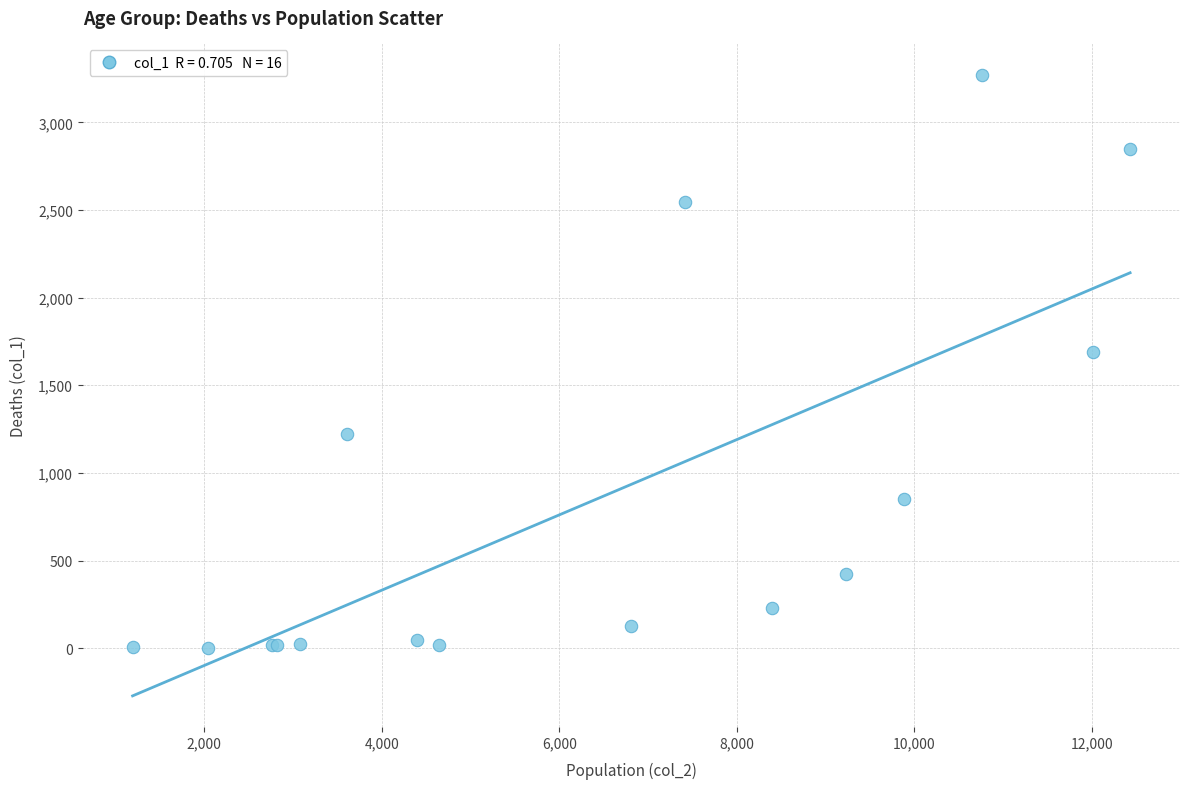

What Y value in the scatter plot is closest to 1638?

1690